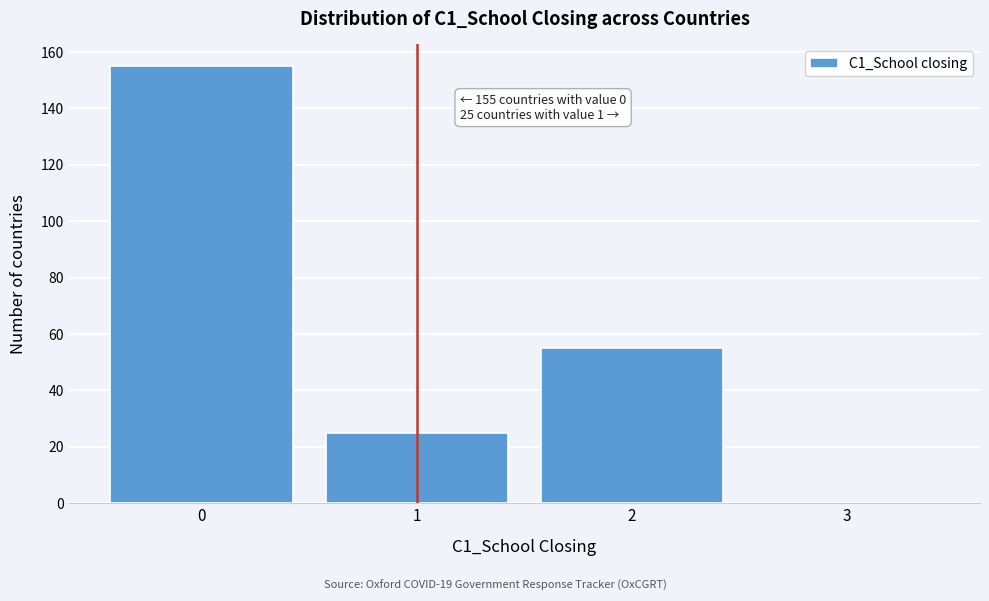

Which range on the x-axis has the tallest bar?

-0.5 to 0.5